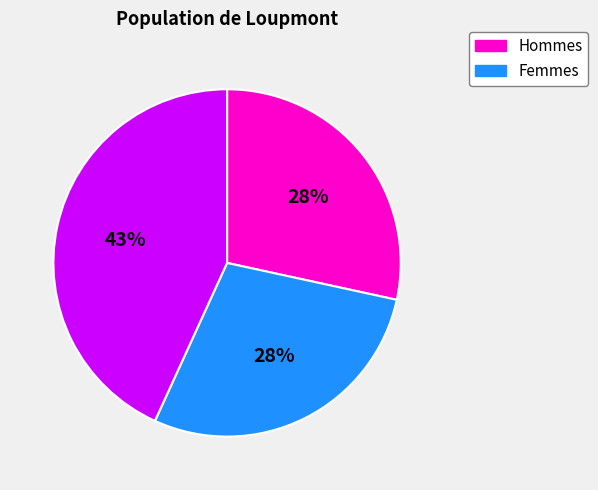

Is there any slice that represents more than half of the pie?

No